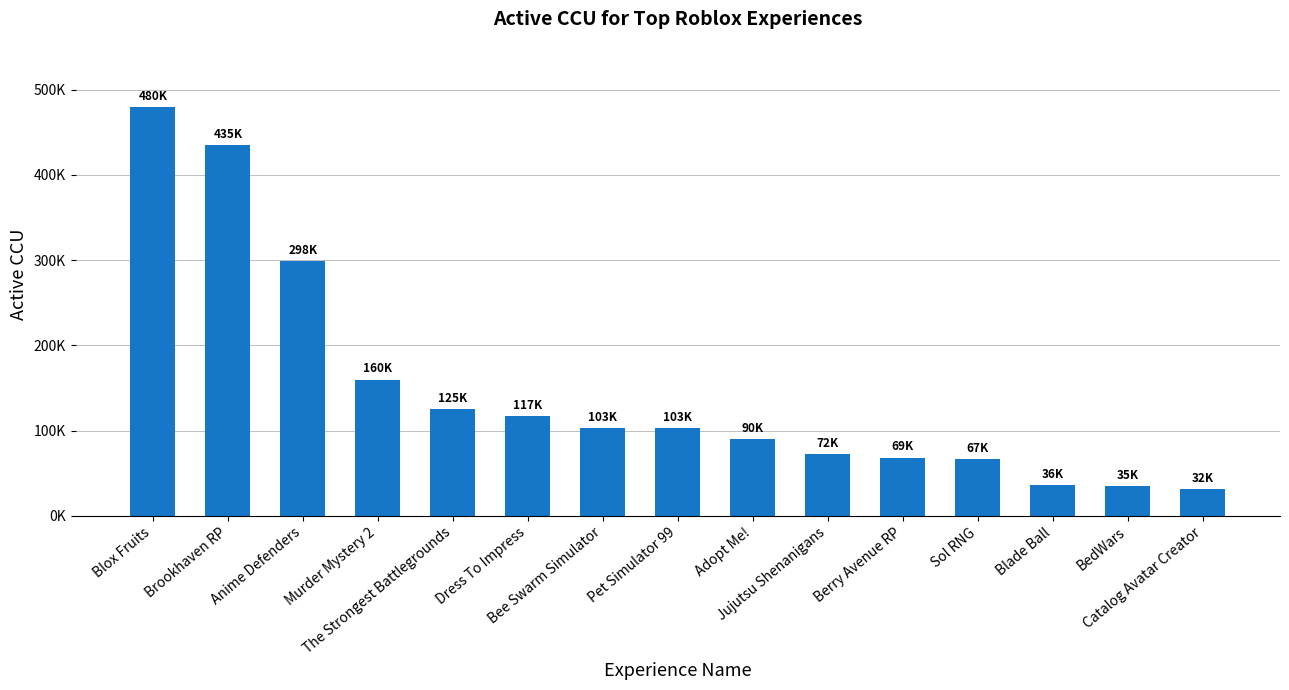

Does the chart contain any negative values?

No